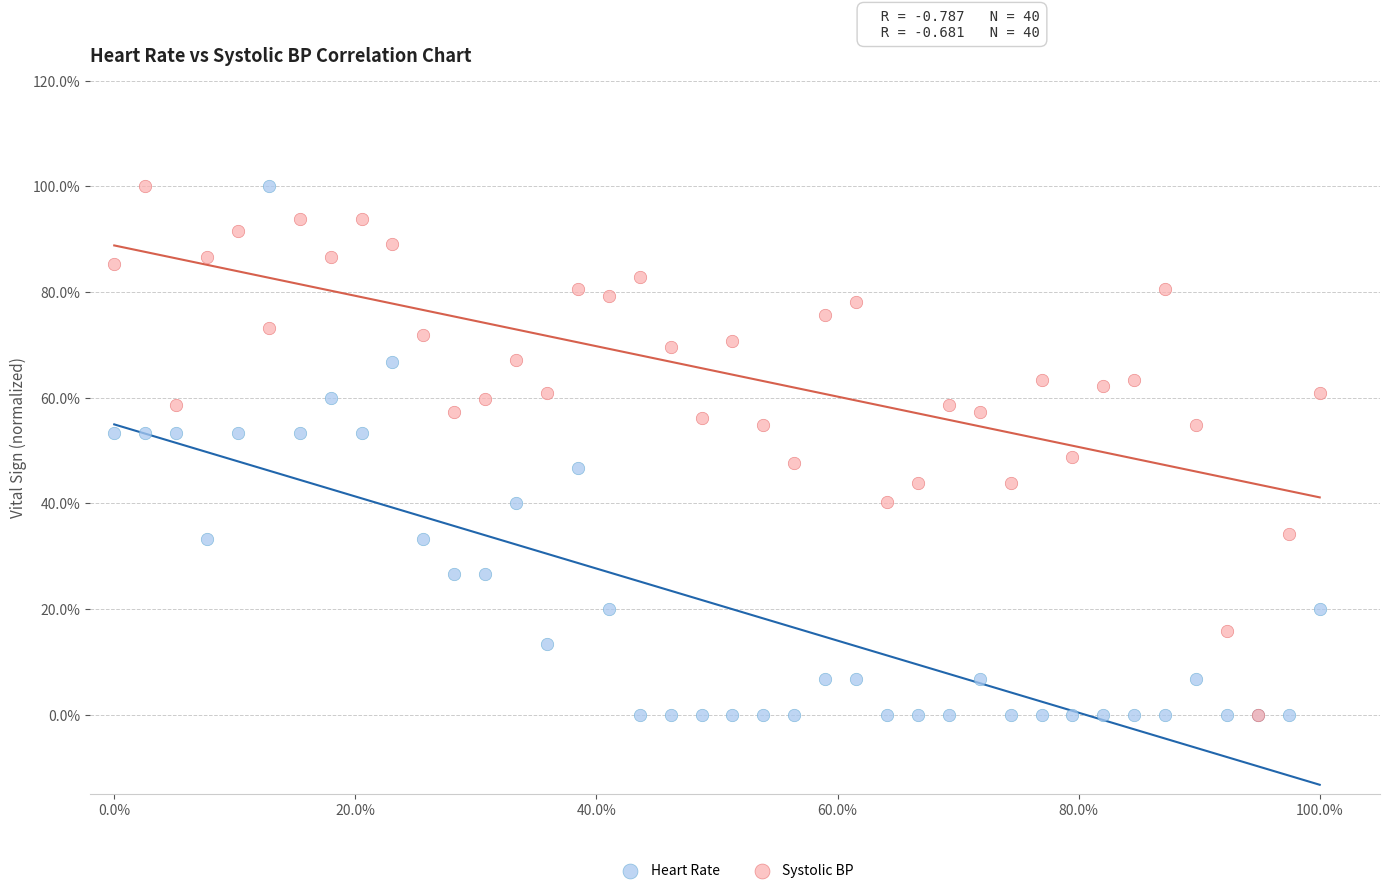

What are all the series names shown in the legend?

Heart Rate, Systolic BP